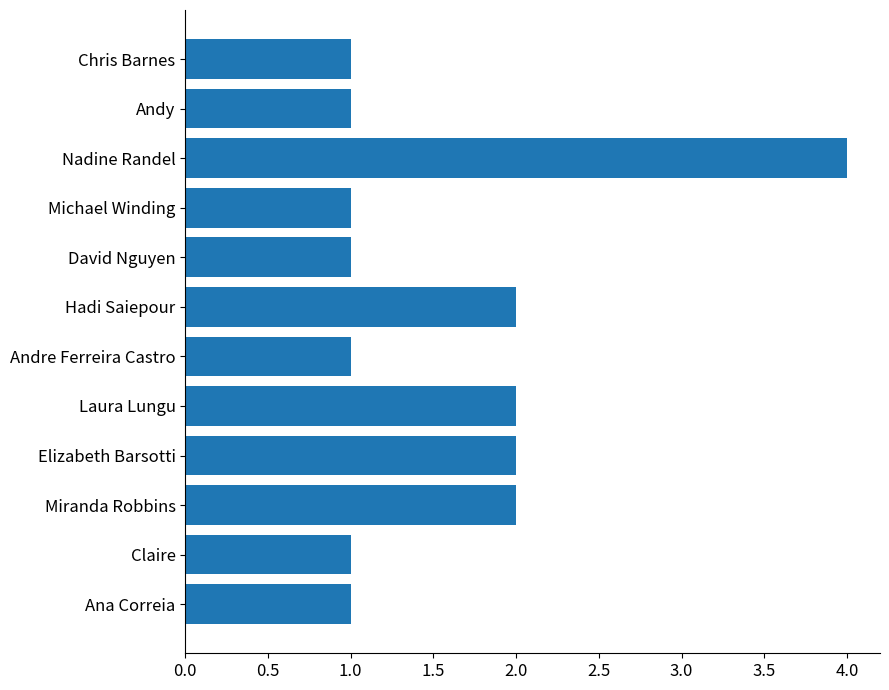

The value at Miranda Robbins is 2. True or false?

True